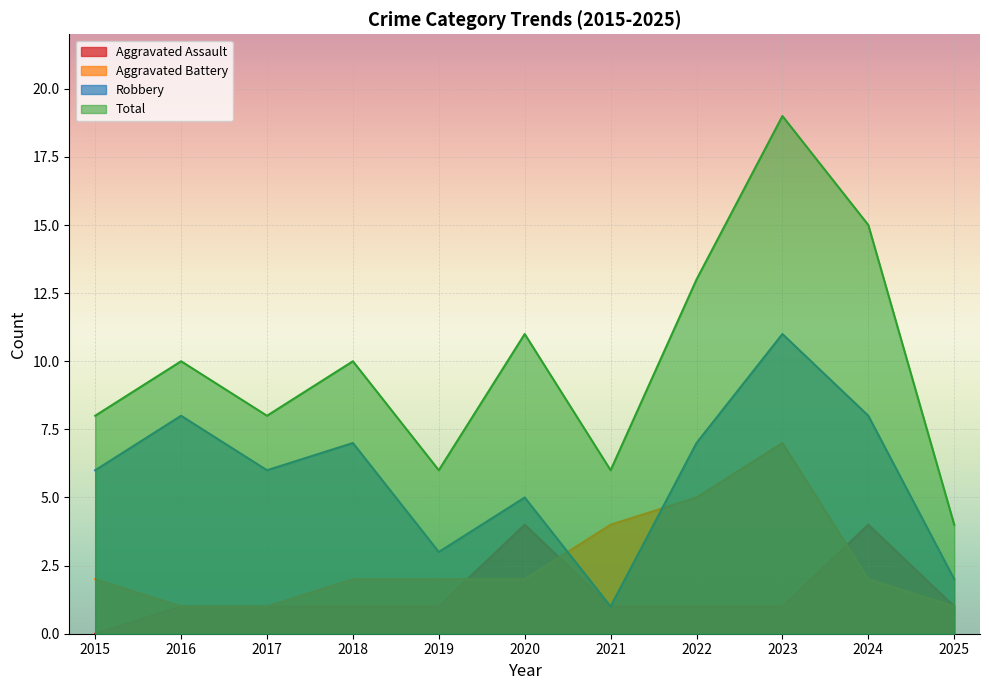

How many data points does each series have?

11